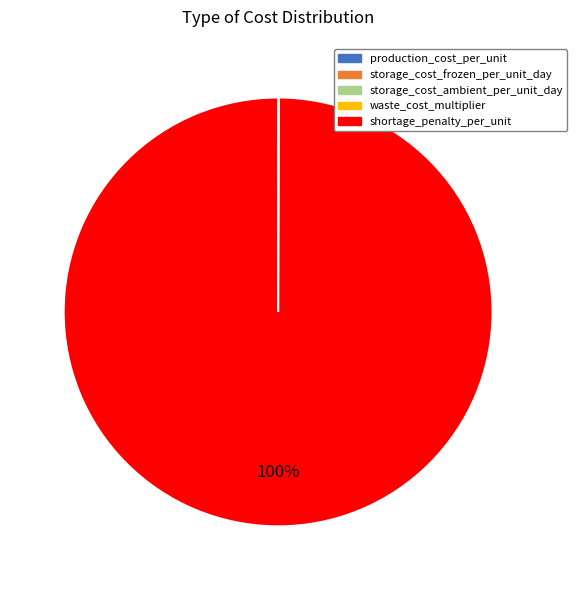

To the nearest percent, what portion does shortage_penalty_per_unit represent?

100%